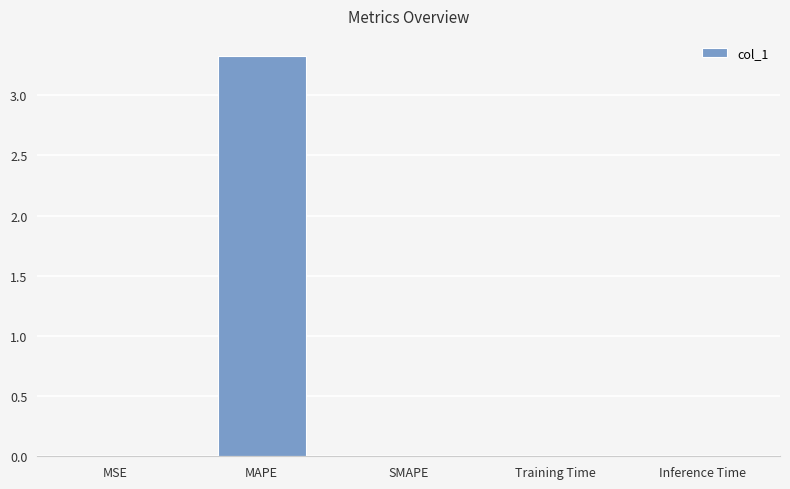

What is the sum of all values?

3.3